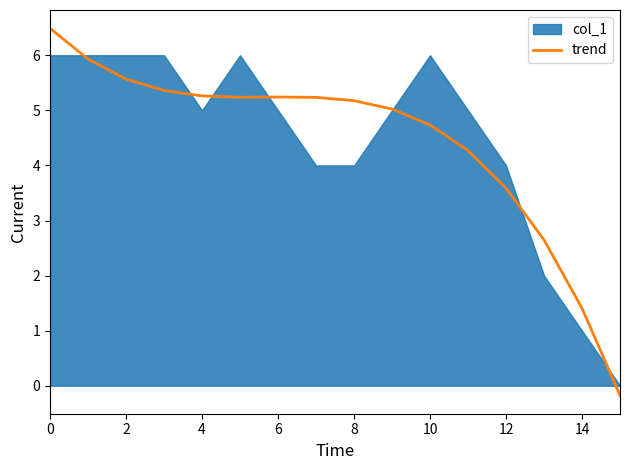

The value of trend at 2 is 2.0. True or false?

False